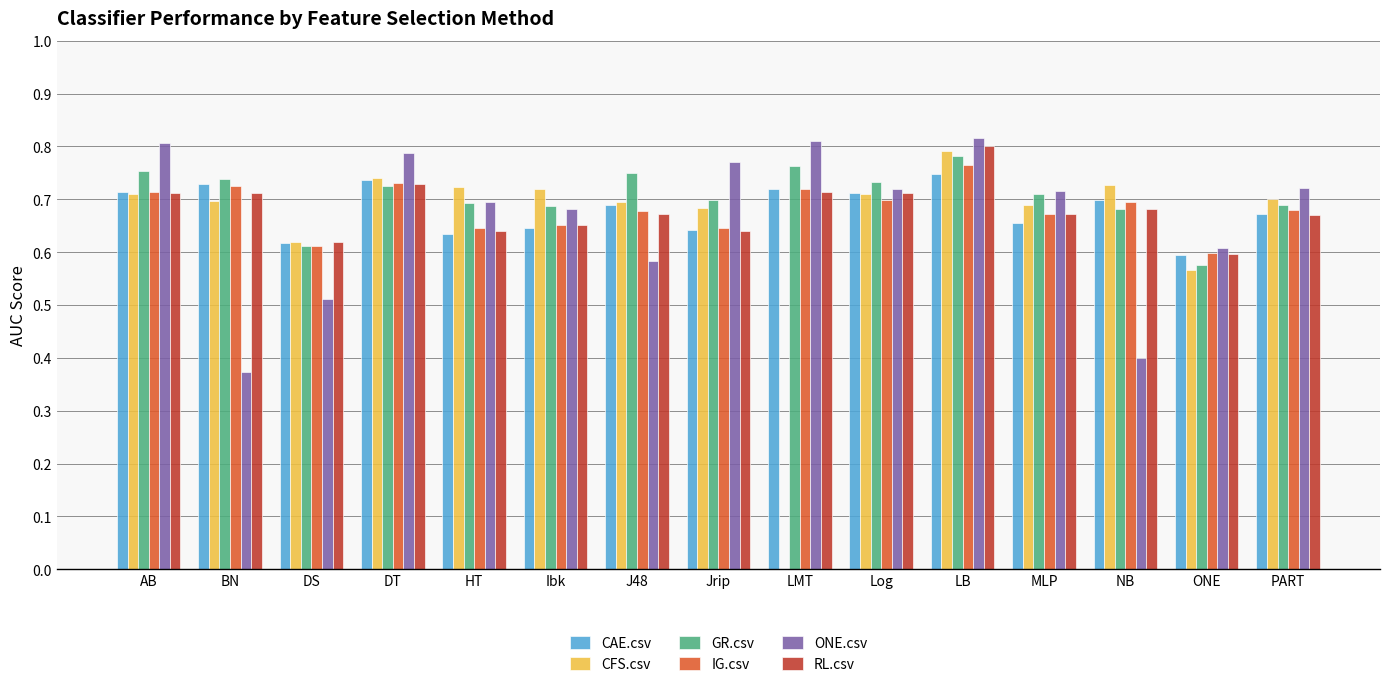

Which category has the highest value in the RL.csv series?

LB